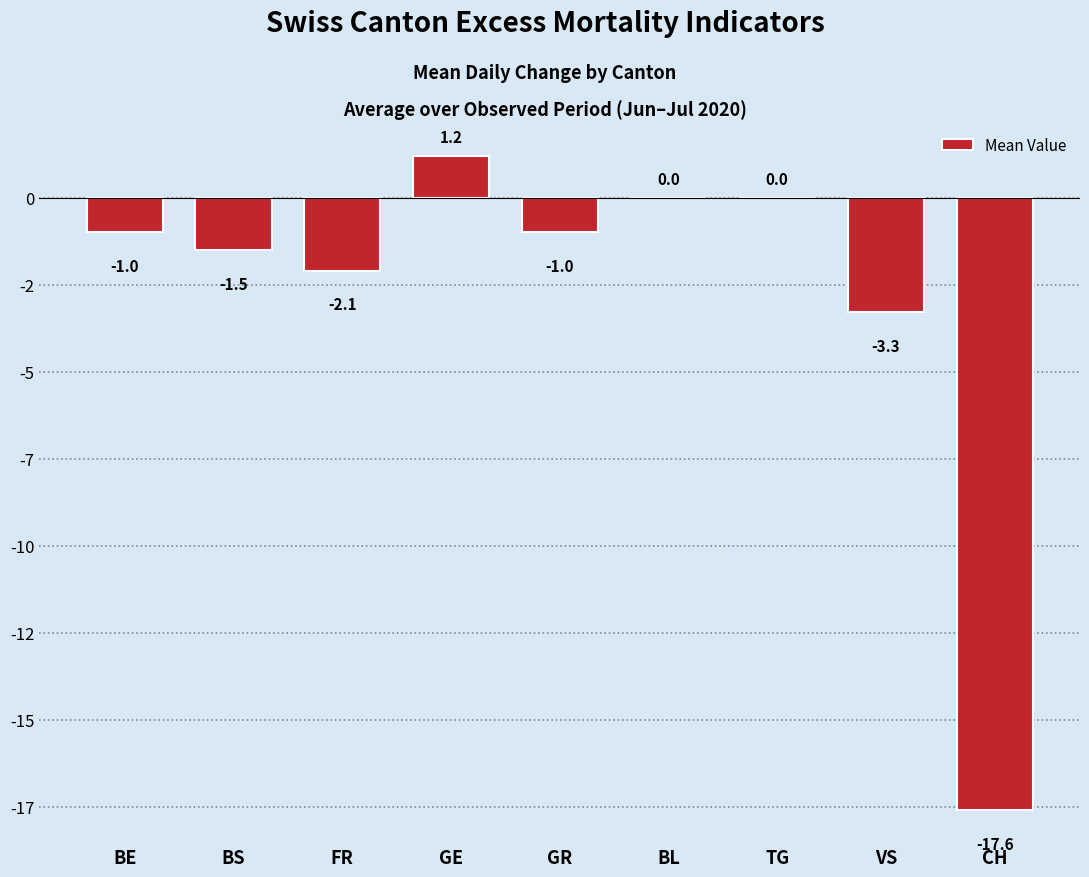

How many bars are there in total?

9